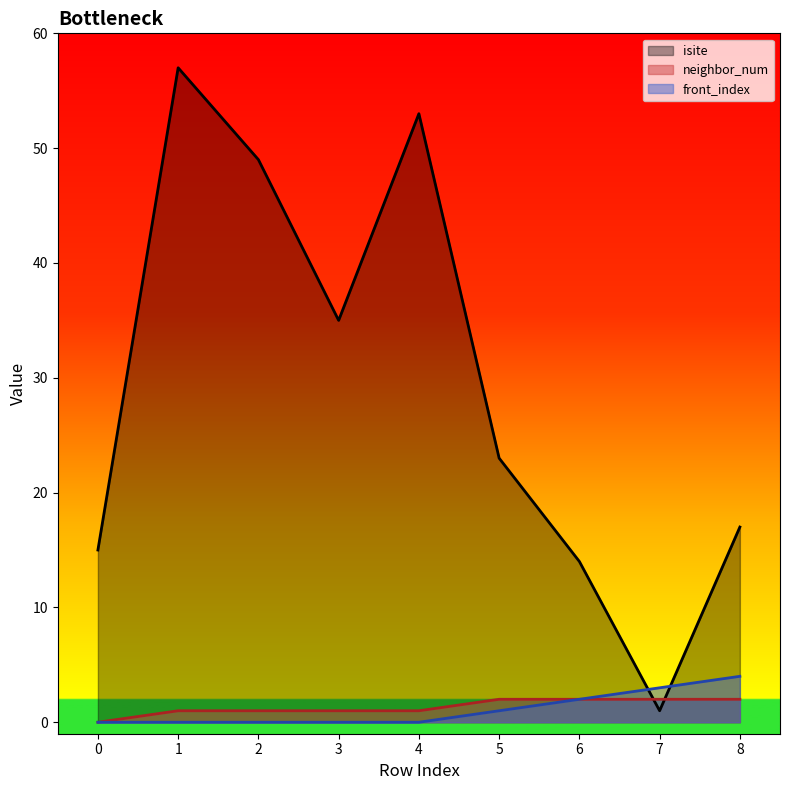

What is the difference between the second highest and second lowest values in the neighbor_num series?

1